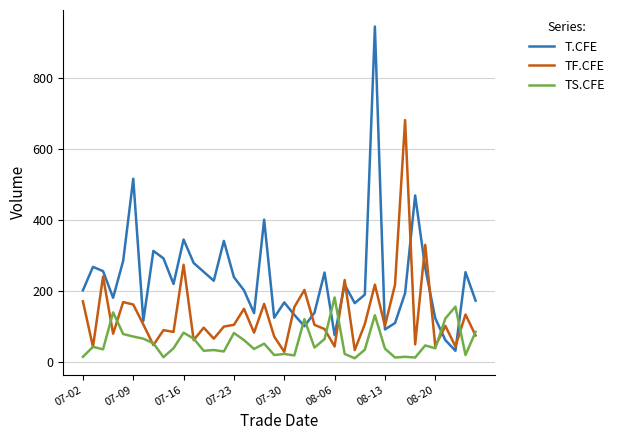

How many lines are shown in the chart?

3